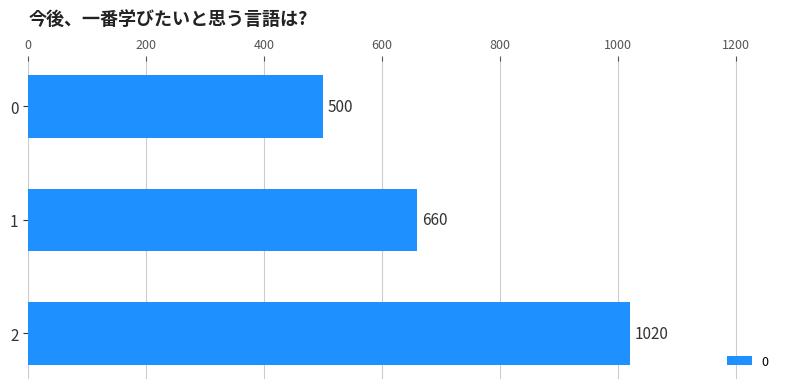

List the labels in order of value, smallest first.

0, 1, 2